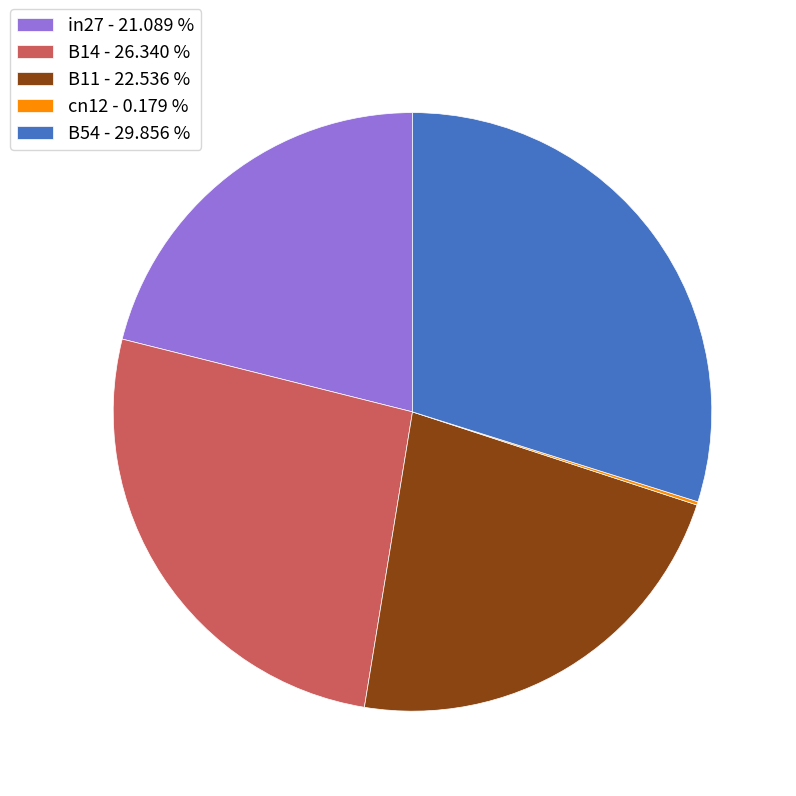

Is there a majority slice in this chart?

No